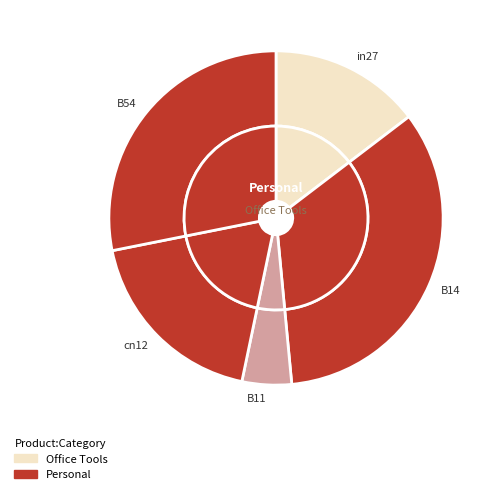

Which category has the biggest portion of the pie?

B14